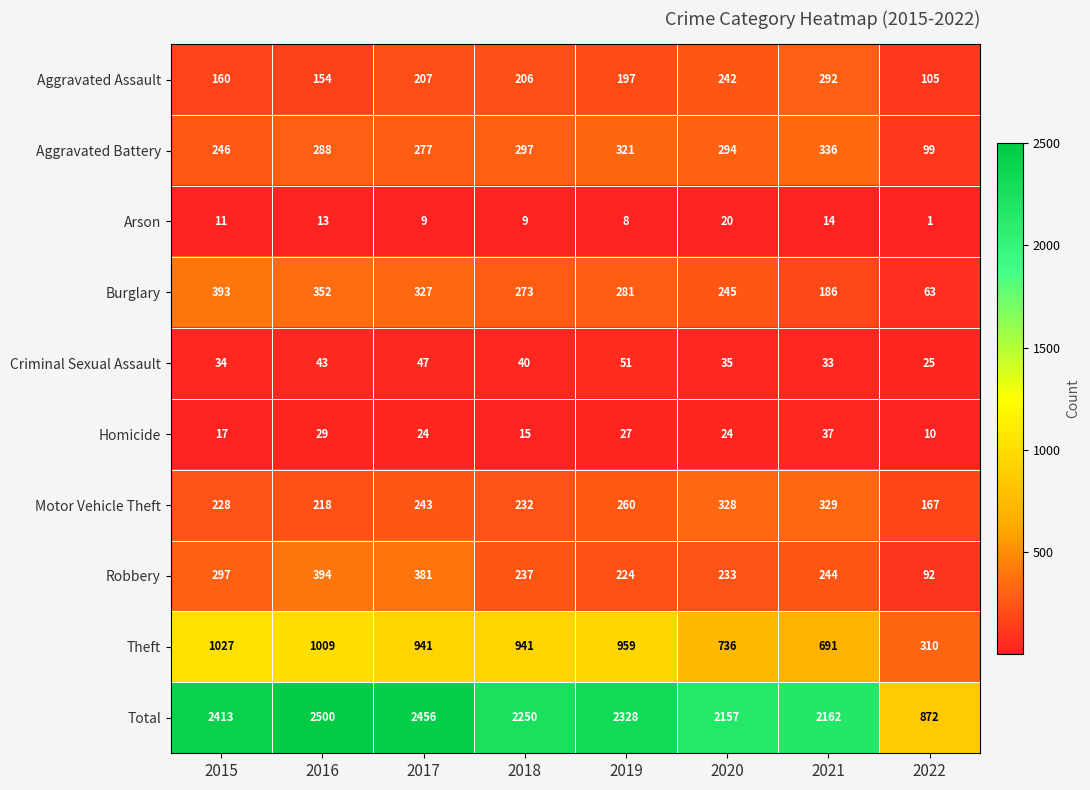

What is the difference between the second highest and minimum values in the Homicide series?

19